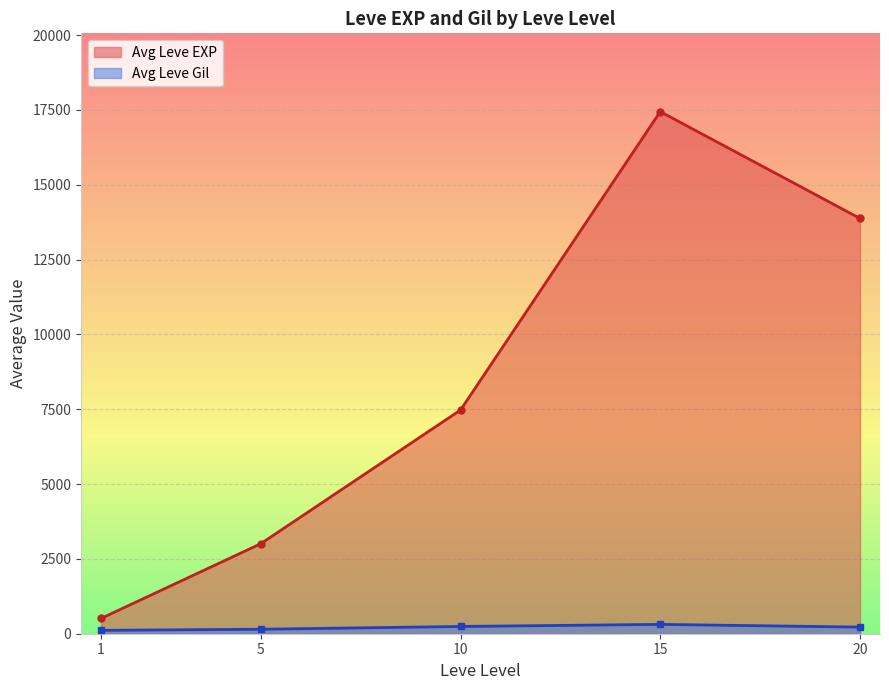

At which category does Avg Leve EXP reach its first local peak?

15